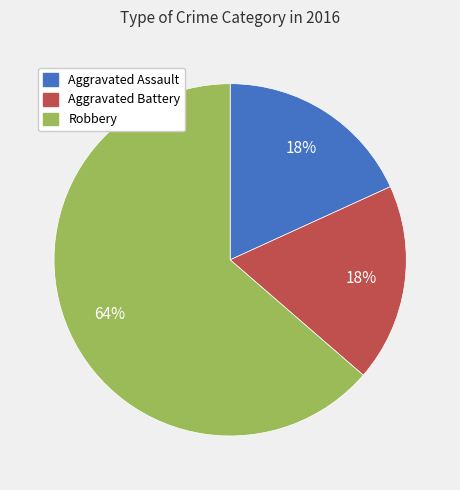

Between Aggravated Assault and Robbery, which is larger?

Robbery